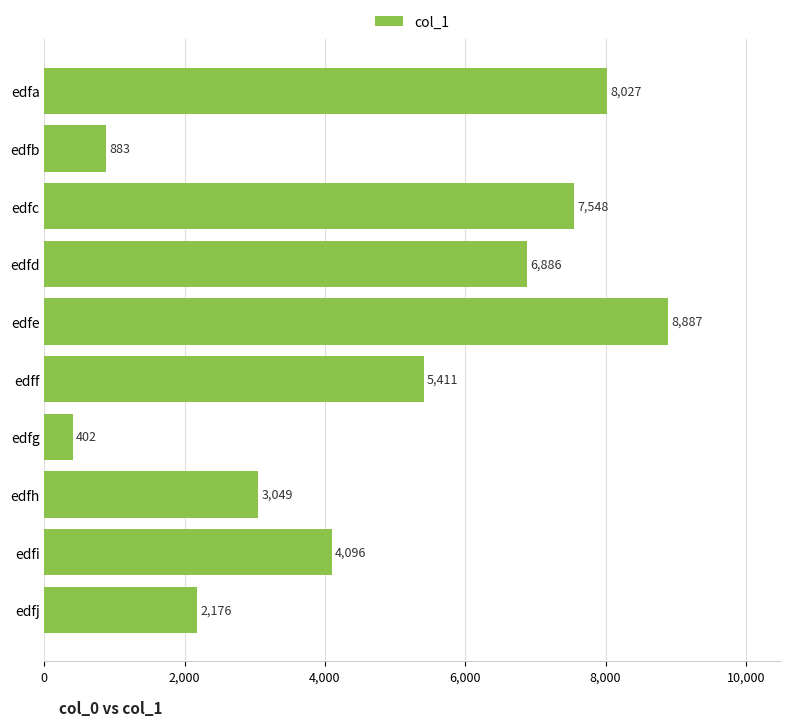

True or false: the data shows 8887 at edfe.

True